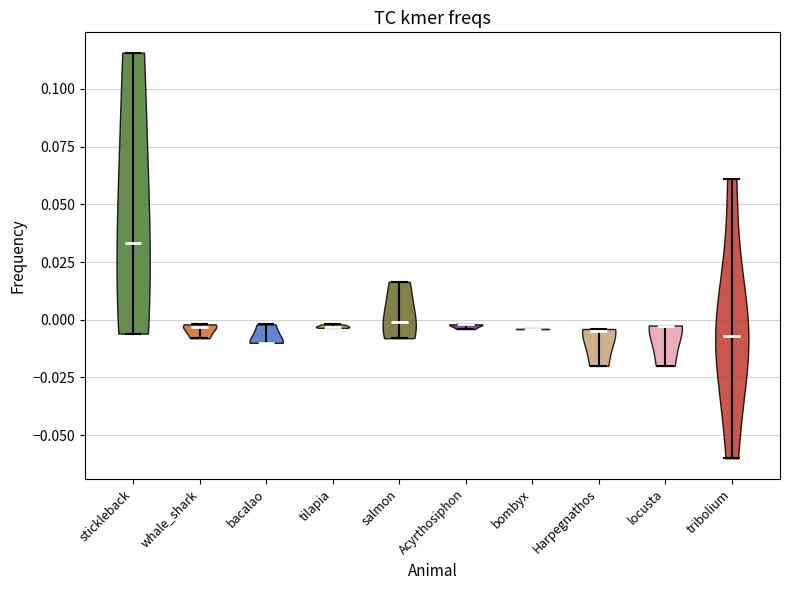

Reading left to right, read every violin against the y-axis: where its median line is, and the lowest and highest points it reaches. The values are not printed on the chart, so give them approximately, as read against the axis.

stickleback: median line 0.035, lowest point -0.005, highest point 0.115
whale_shark: median line -0.005, lowest point -0.010, highest point 0.000
bacalao: median line -0.010, lowest point -0.010, highest point 0.000
tilapia: median line -0.005, lowest point -0.005, highest point 0.000
salmon: median line 0.000, lowest point -0.010, highest point 0.015
Acyrthosiphon: median line 0.000, lowest point -0.005, highest point 0.000
bombyx: median line -0.005, lowest point -0.005, highest point -0.005
Harpegnathos: median line -0.005, lowest point -0.020, highest point -0.005
locusta: median line 0.000, lowest point -0.020, highest point 0.000
tribolium: median line -0.005, lowest point -0.060, highest point 0.060